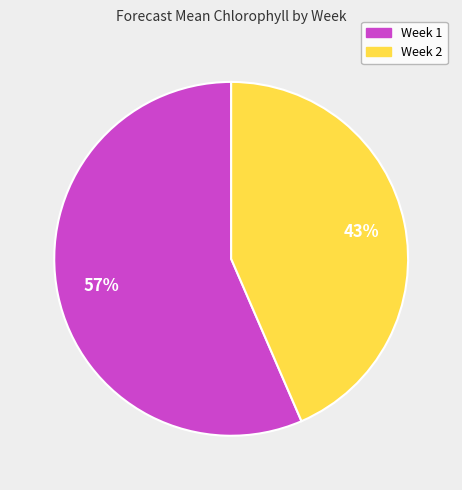

The Week 2 slice represents 51% of the pie. True or false?

False